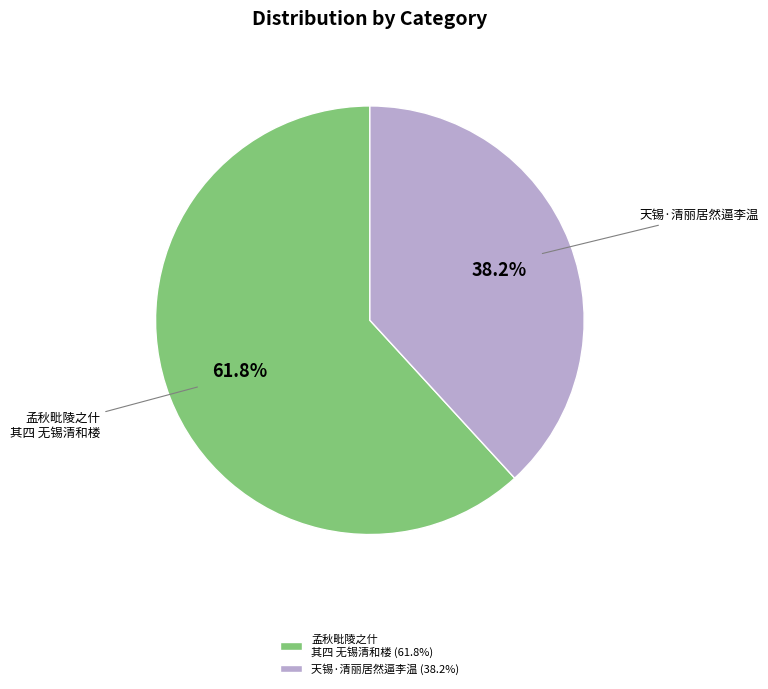

Which slice is the largest?

孟秋毗陵之什 其四 无锡清和楼 (61.8%)